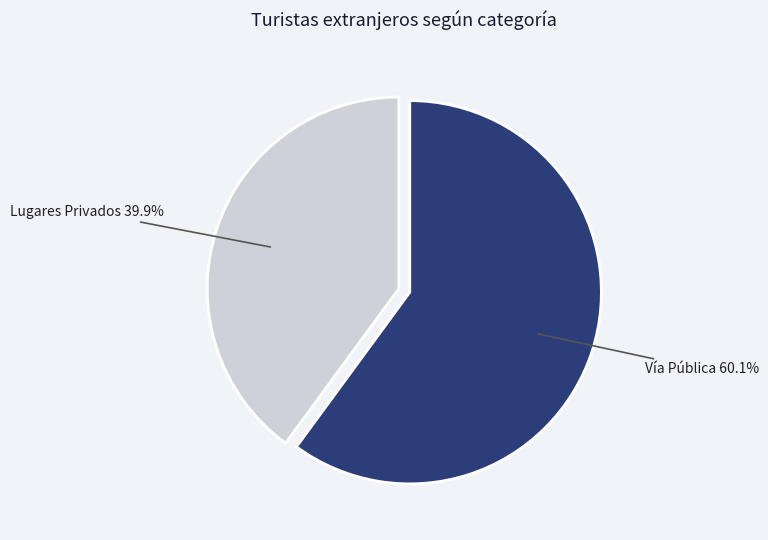

Does any single category account for the majority?

Yes